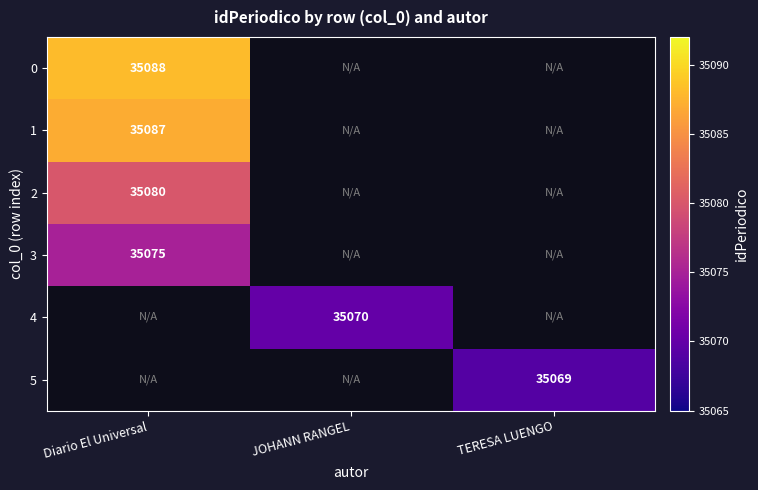

Is it true that 5 equals 35069 at TERESA LUENGO?

True